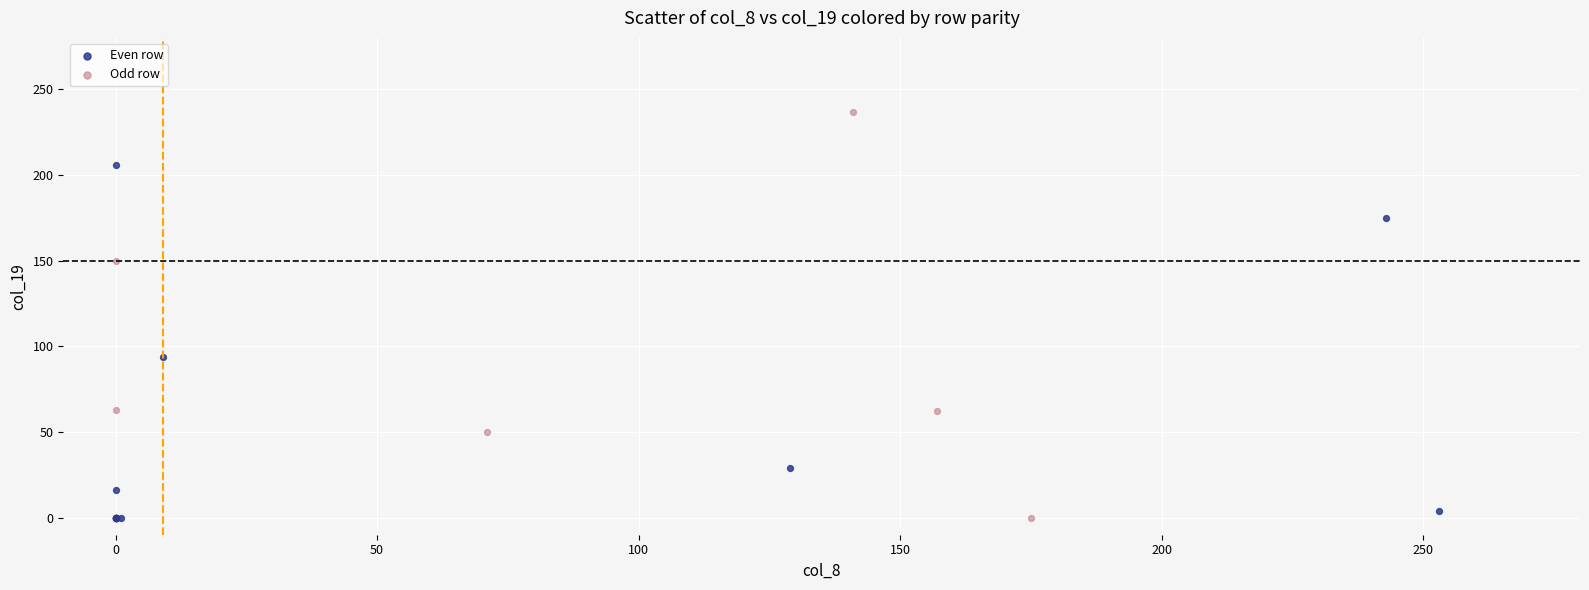

Which series contains the highest Y value?

Odd row